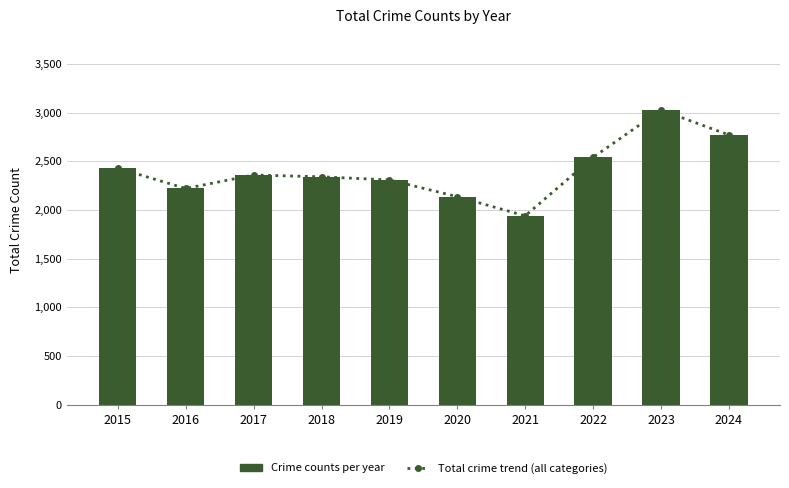

Rank the series by their maximum value, from lowest to highest.

Total crime trend (all categories), Crime counts per year